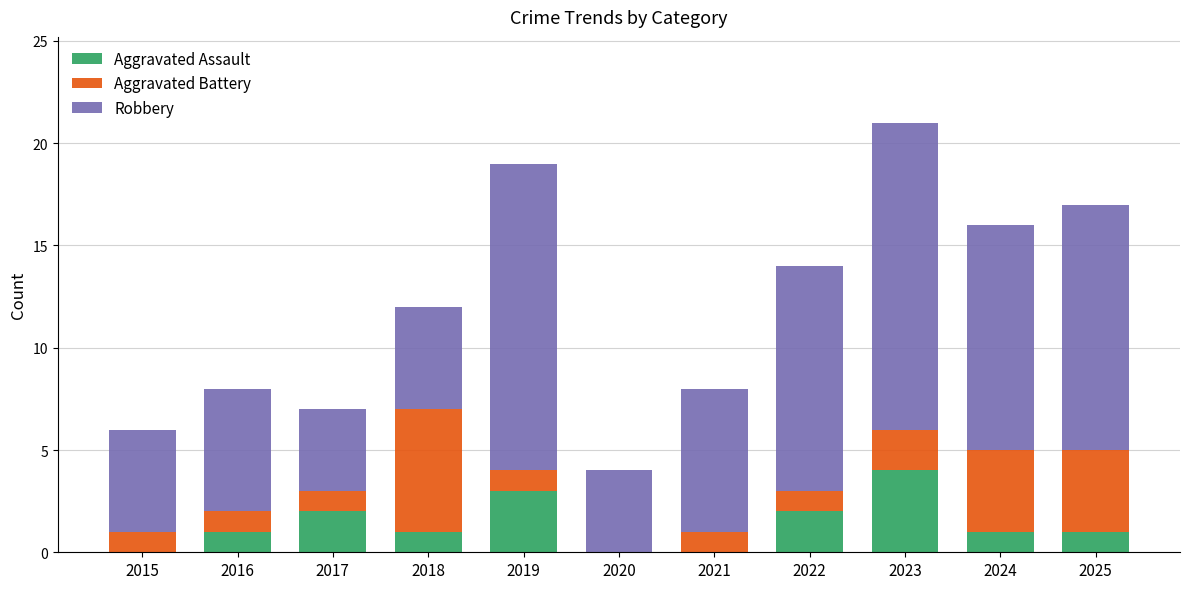

What is the average value of the Aggravated Assault series?

1